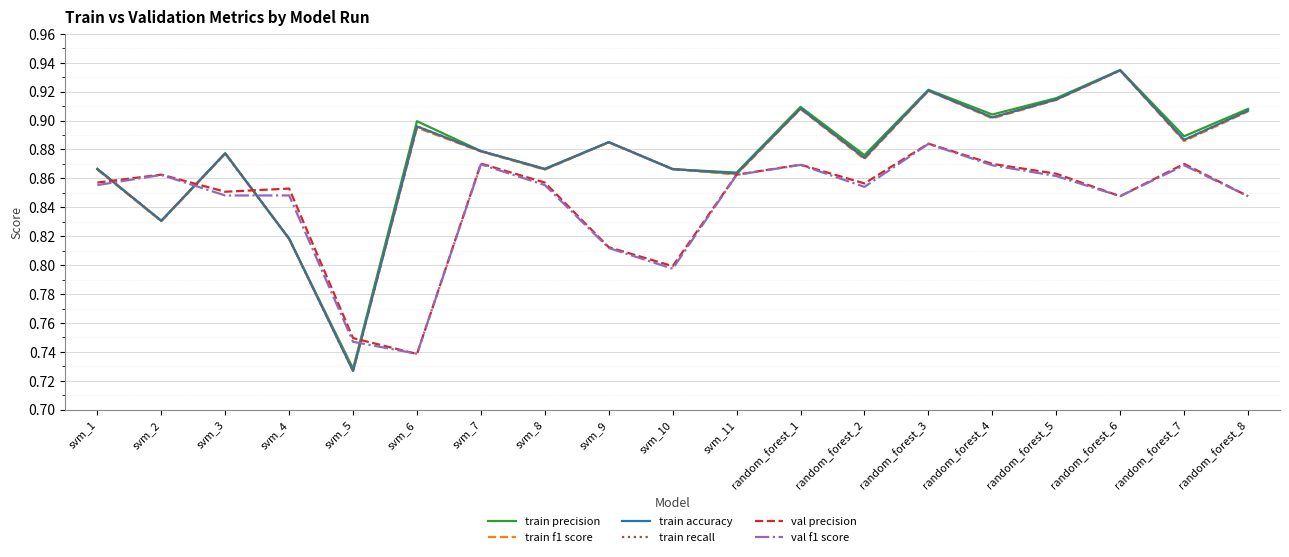

What is the average value of the train accuracy series?

0.9